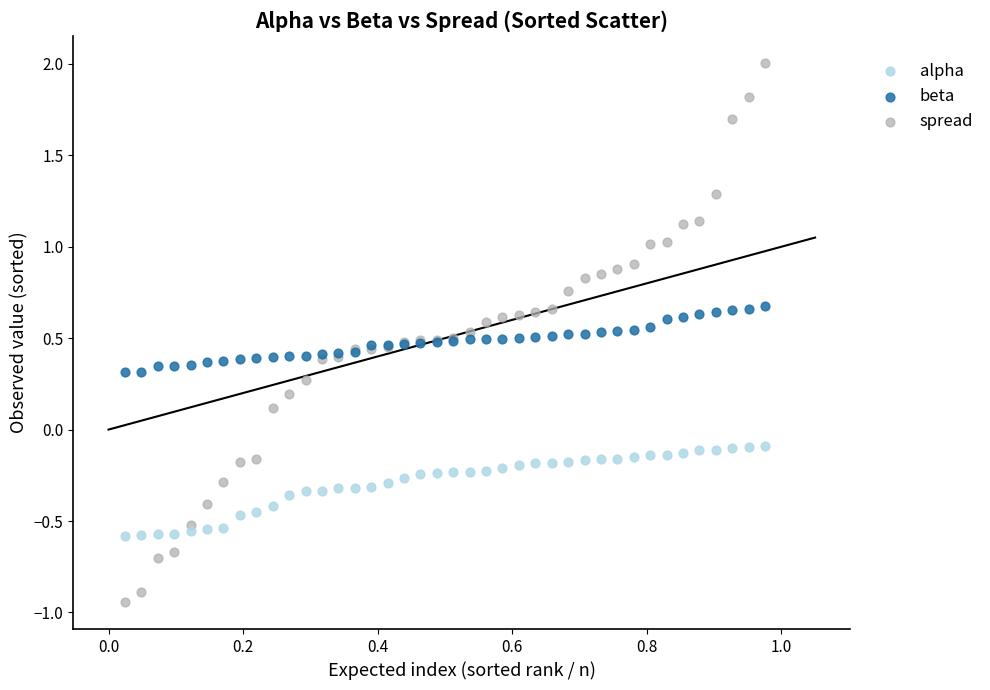

Which series reaches the minimum Y coordinate?

spread